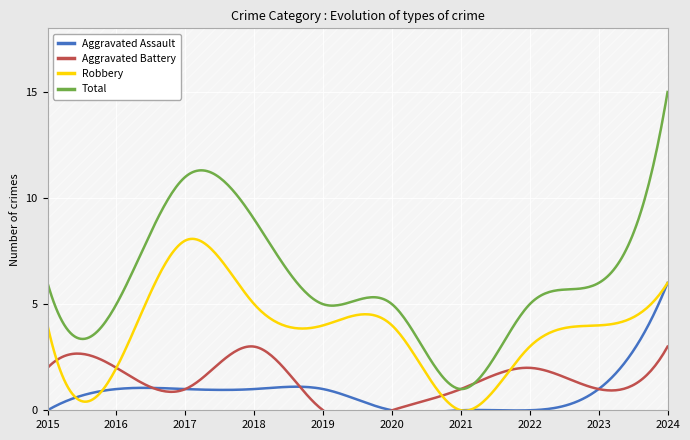

The value of Aggravated Battery at 2020 is 2. True or false?

False